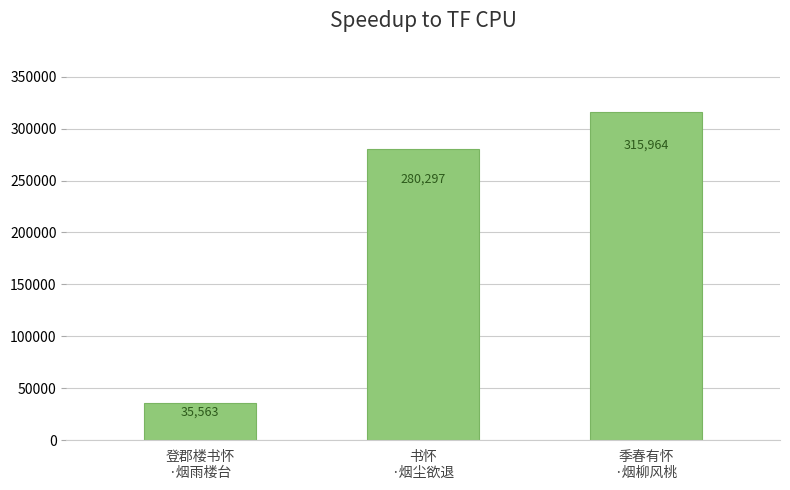

What is the difference between the values at 书怀
·烟尘欲退 and 季春有怀
·烟柳风桃?

35667